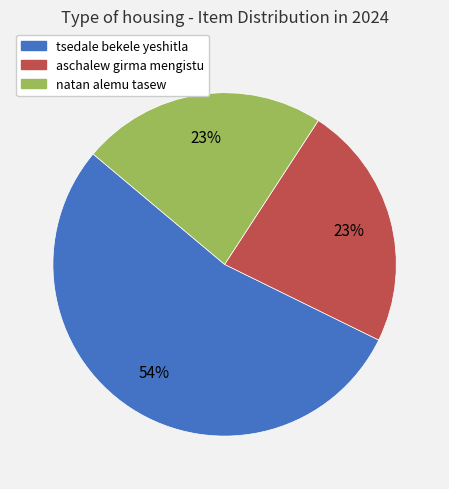

What is the largest slice in the pie chart?

tsedale bekele yeshitla